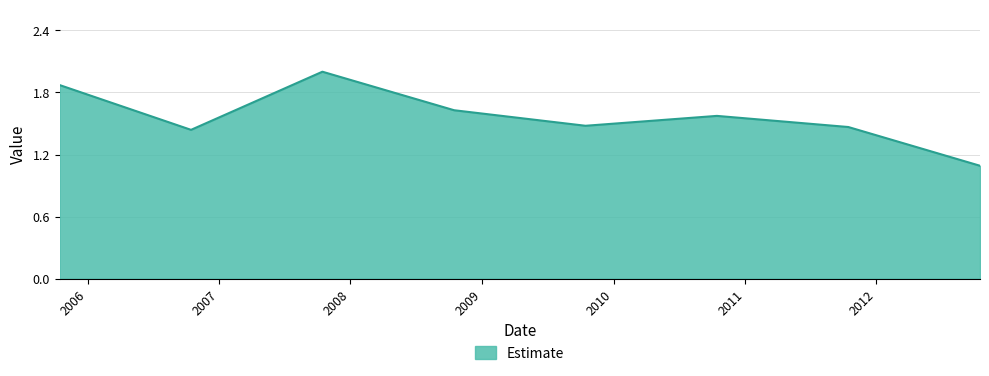

Does the chart display data point markers on the line(s)?

No